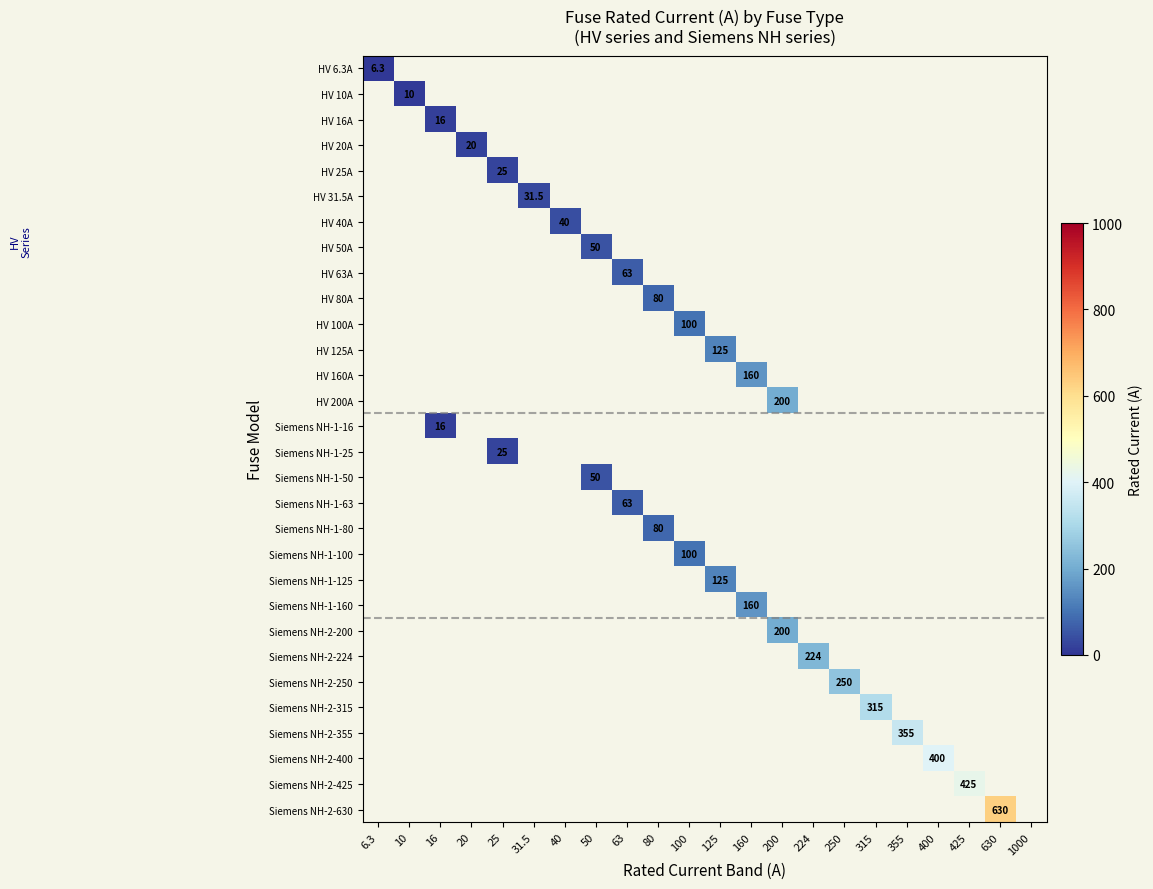

How many values in HV 80A are above zero?

1